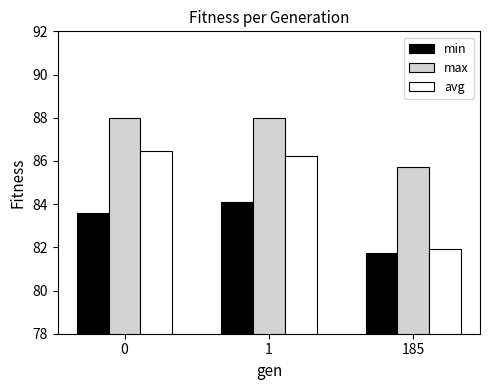

Rank the series by their maximum value, from highest to lowest.

max, avg, min